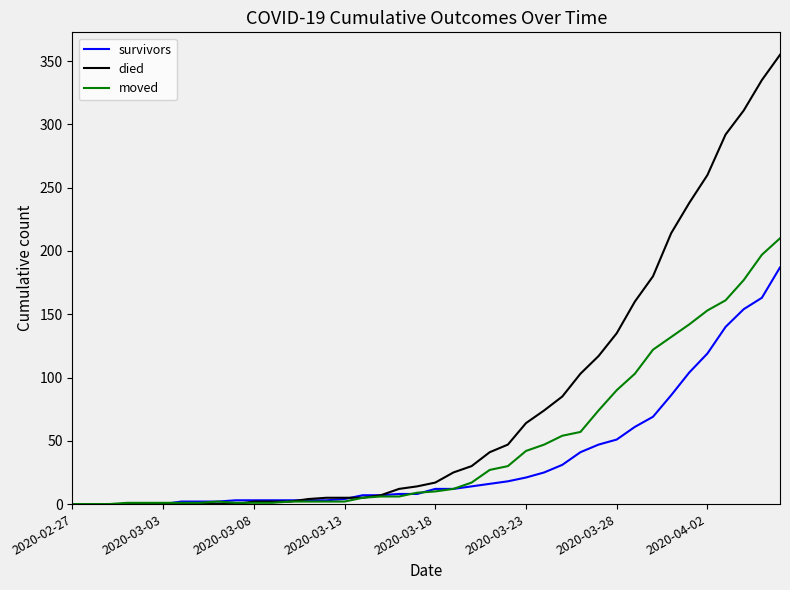

Count the number of data series in this chart.

3